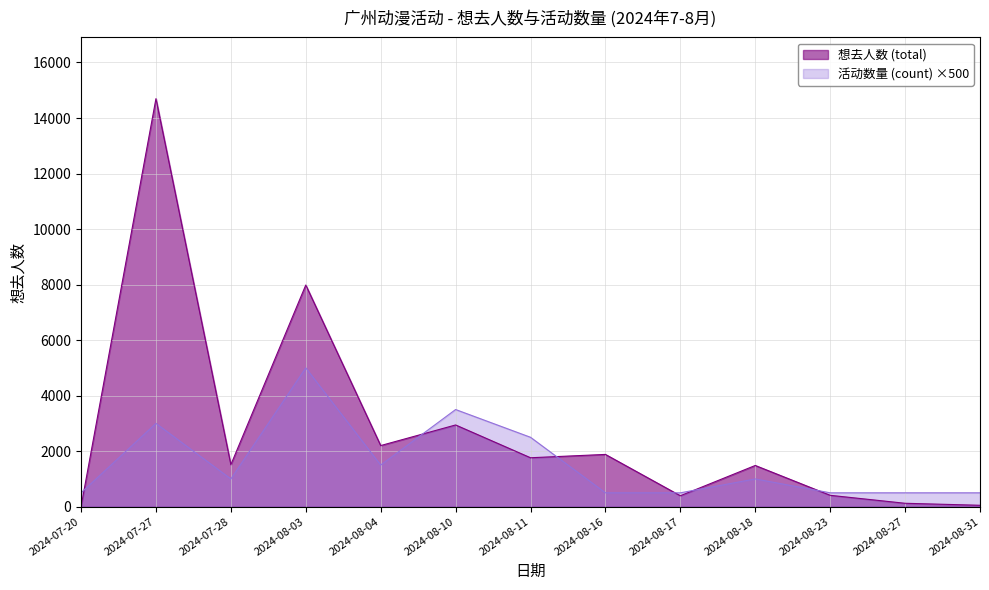

How many 活动数量 (count) values are between 500 and 2500?

10